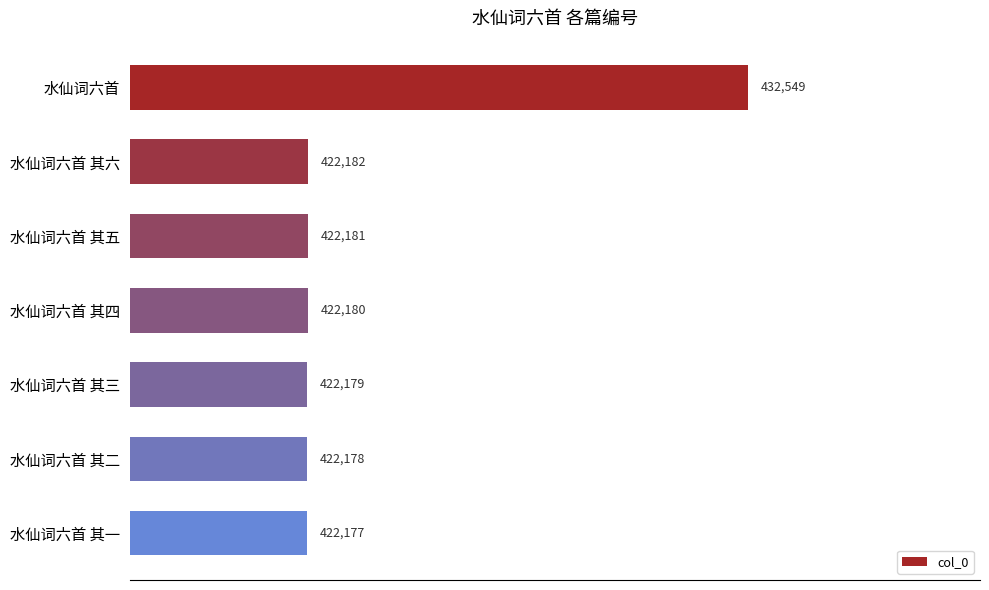

Reading bottom to top, extract all data points from this chart.

422177	422178	422179	422180	422181	422182	432549